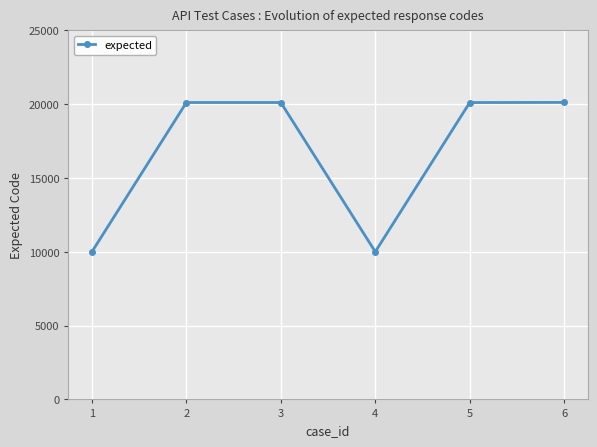

What is the value of the 4th point from the left?

10001